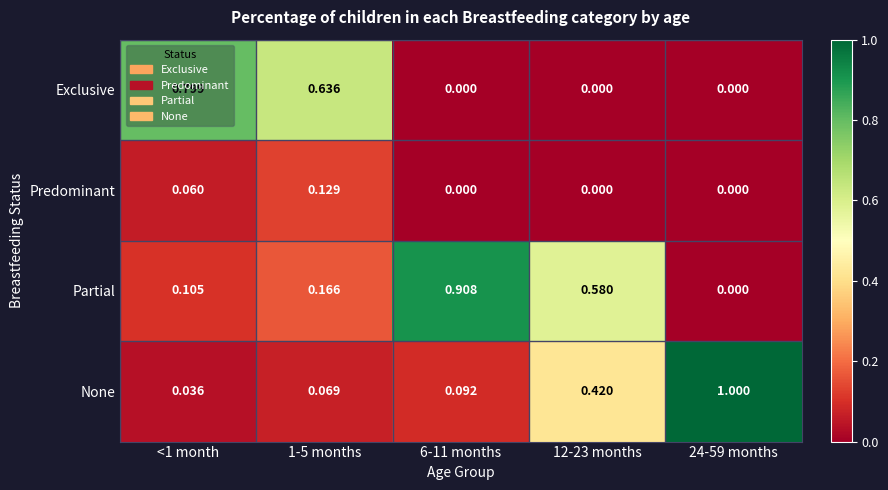

What is the difference between the highest and lowest values at <1 month?

0.8